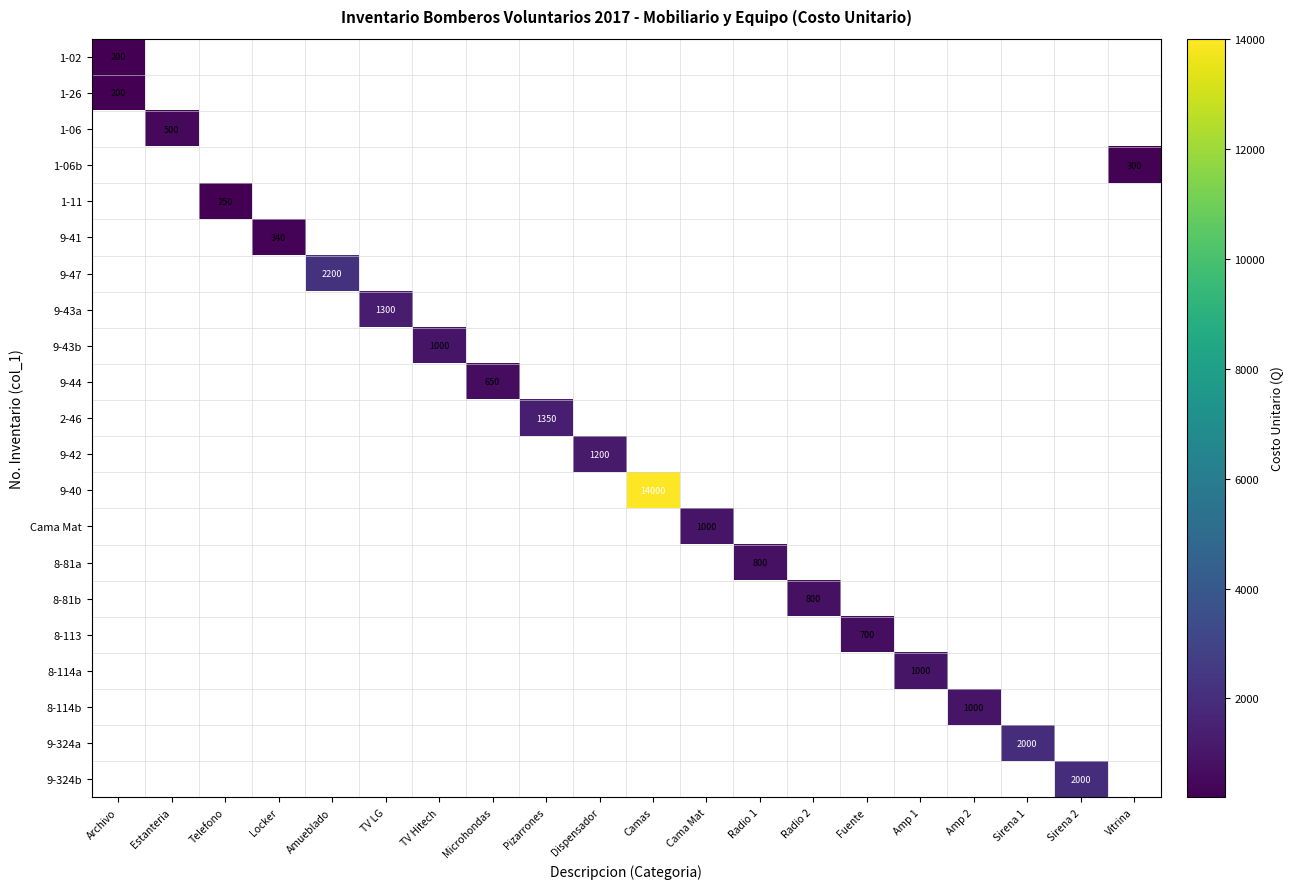

Count the number of data series in this chart.

21